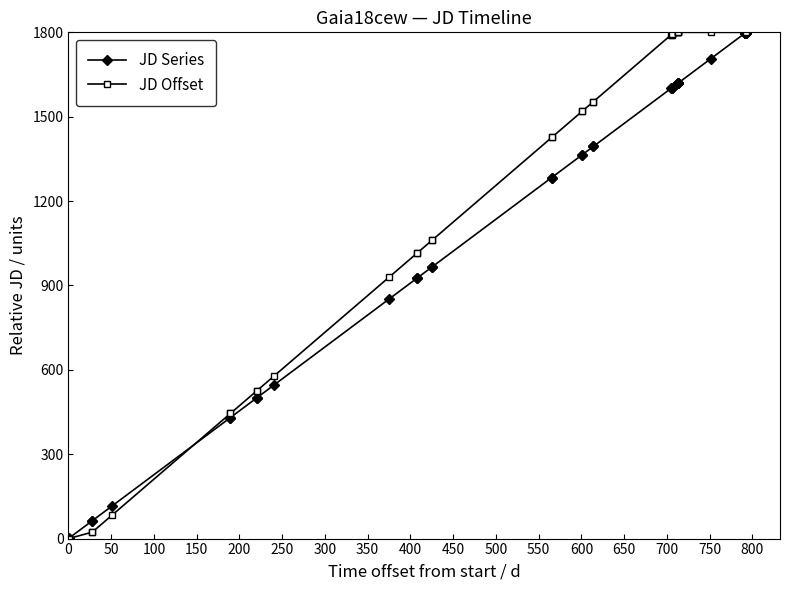

List the series in order of their overall mean, highest first.

JD Offset, JD Series